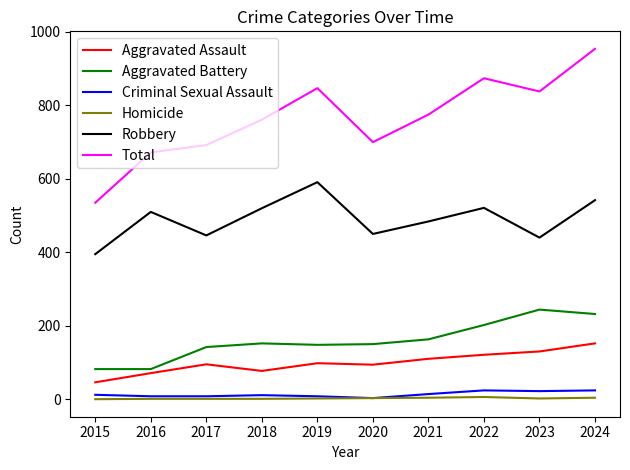

Count the number of data series in this chart.

6